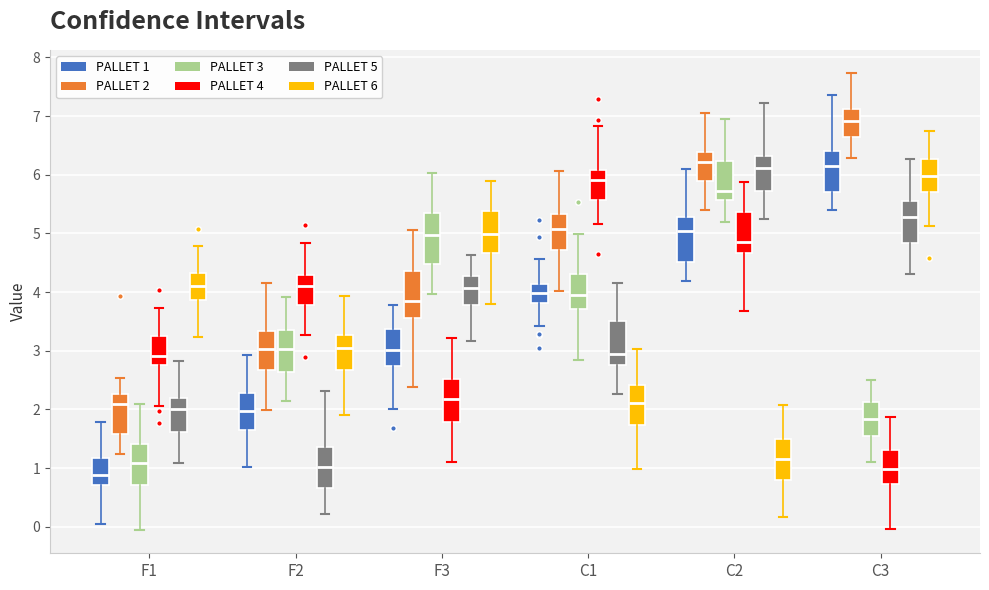

Where is the upper edge of the box for F1 (PALLET 2) on the y-axis? The values are not printed on the chart, so give them approximately, as read against the axis.

2.3